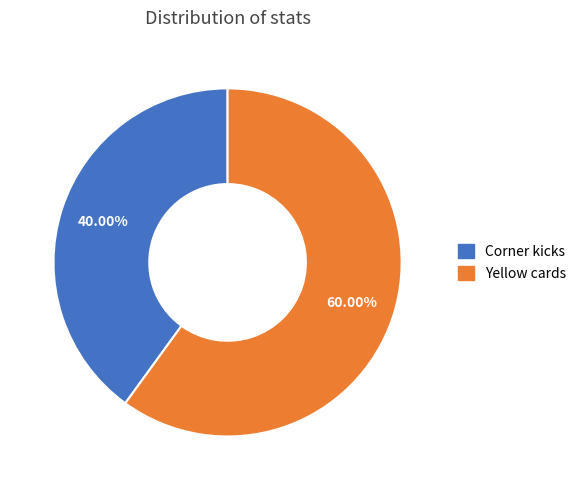

Does any single category account for the majority?

Yes